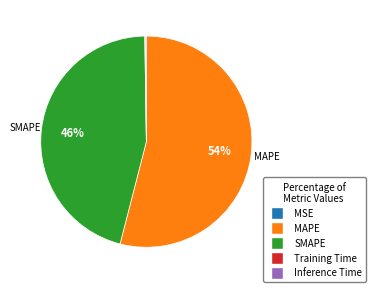

Is there a majority slice in this chart?

Yes